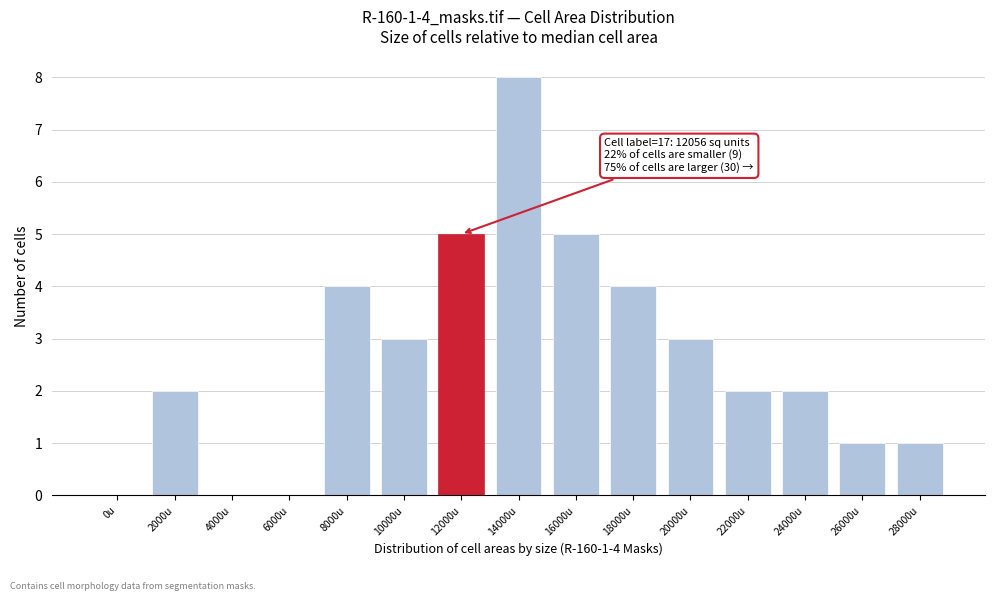

Reading left to right, transcribe all the data shown in this chart.

0u=0	2000u=2	4000u=0	6000u=0	8000u=4	10000u=3	12000u=5	14000u=8	16000u=5	18000u=4	20000u=3	22000u=2	24000u=2	26000u=1	28000u=1